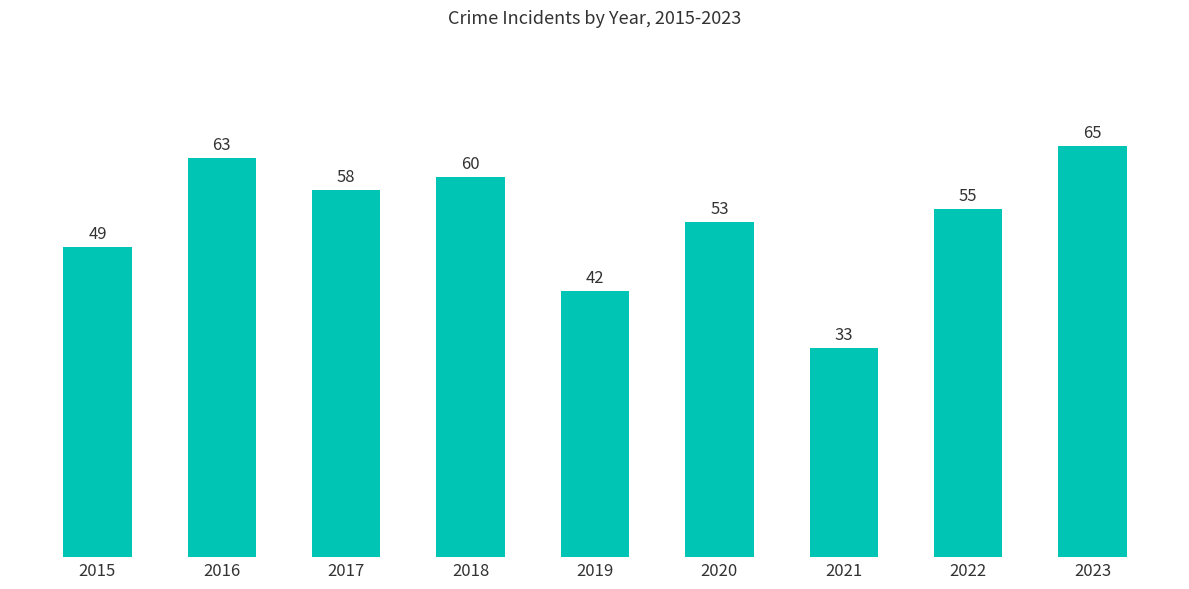

Reading left to right, what are all the values shown in this chart?

2015=49	2016=63	2017=58	2018=60	2019=42	2020=53	2021=33	2022=55	2023=65